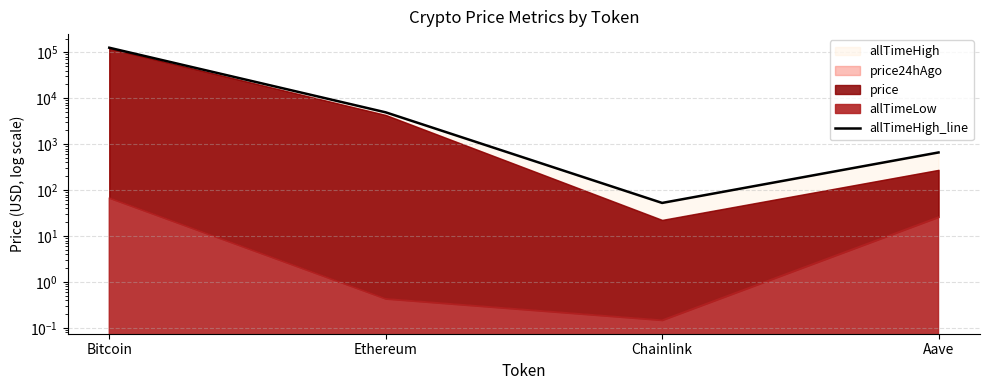

What is the label of the 2nd point from the right?

Chainlink